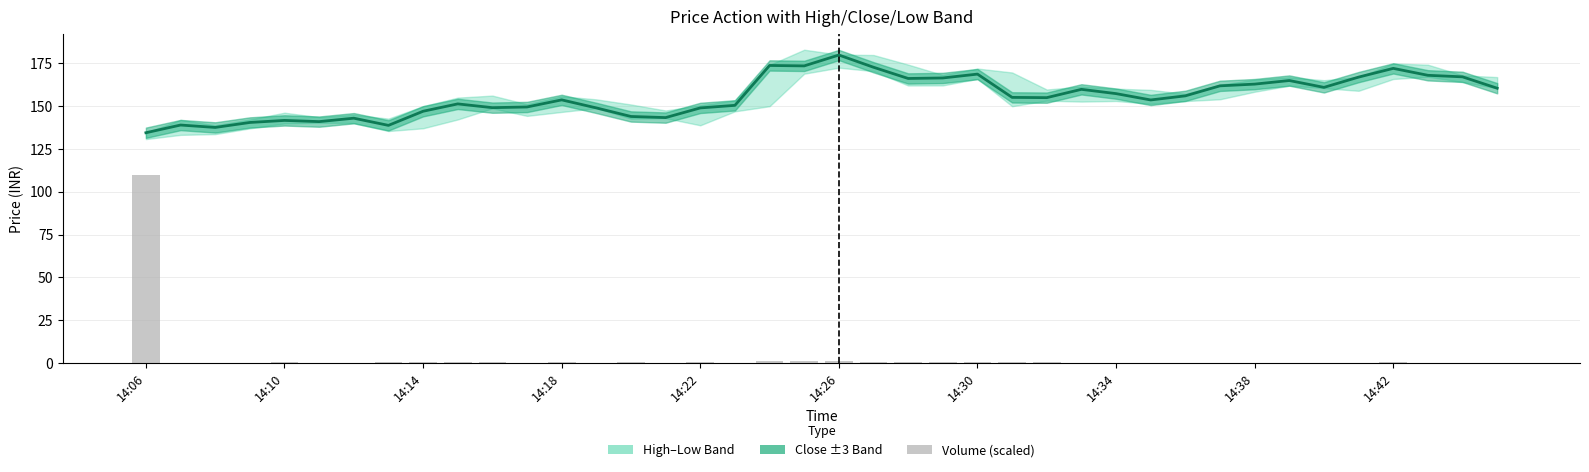

Reading left to right, transcribe all the data shown in this chart.

Close: 134.5	139.0	137.6	140.5	141.7	141.0	143.0	138.8	147.1	151.3	149.2	149.6	153.7	149.0	144.0	143.3	149.0	150.5	173.8	173.6	179.9	172.8	166.2	166.5	168.8	155.2	155.0	159.8	157.3	153.7	156.1	161.9	162.9	165.0	161.0	167.0	172.1	168.1	167.2	160.5
Volume (scaled): 109.8	0.2	0.1	0.2	0.4	0.3	0.2	0.4	0.3	0.5	0.6	0.2	0.3	0.2	0.3	0.2	0.4	0.3	1.2	1.3	1.0	0.5	0.7	0.4	0.4	0.7	0.3	0.3	0.2	0.2	0.1	0.2	0.2	0.2	0.1	0.2	0.6	0.2	0.2	0.2